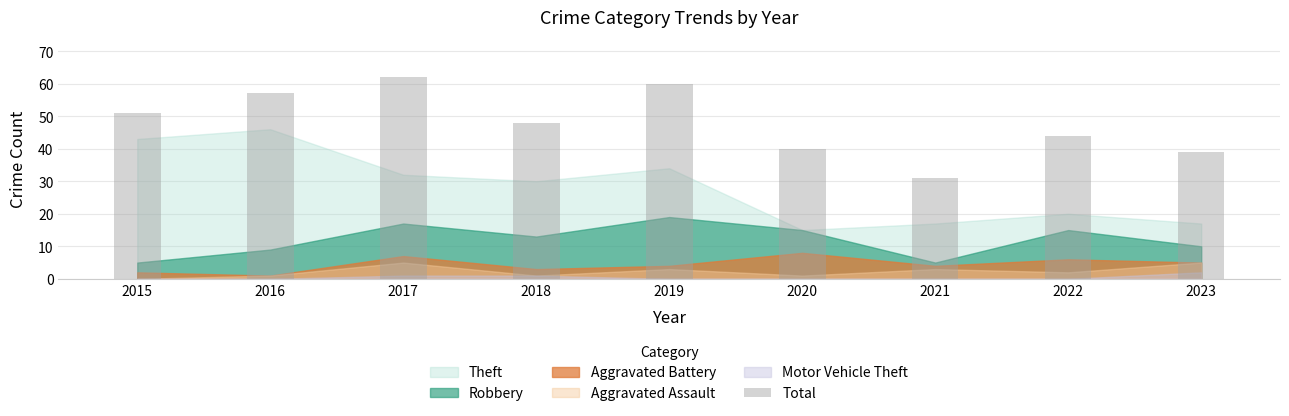

Reading left to right, extract all data points from this chart.

2015=51	2016=57	2017=62	2018=48	2019=60	2020=40	2021=31	2022=44	2023=39